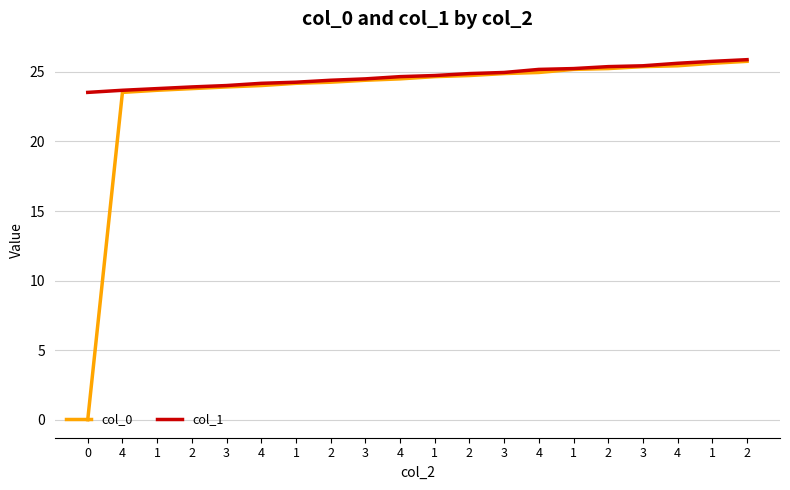

At which category does the chart reach its peak across all series?

2